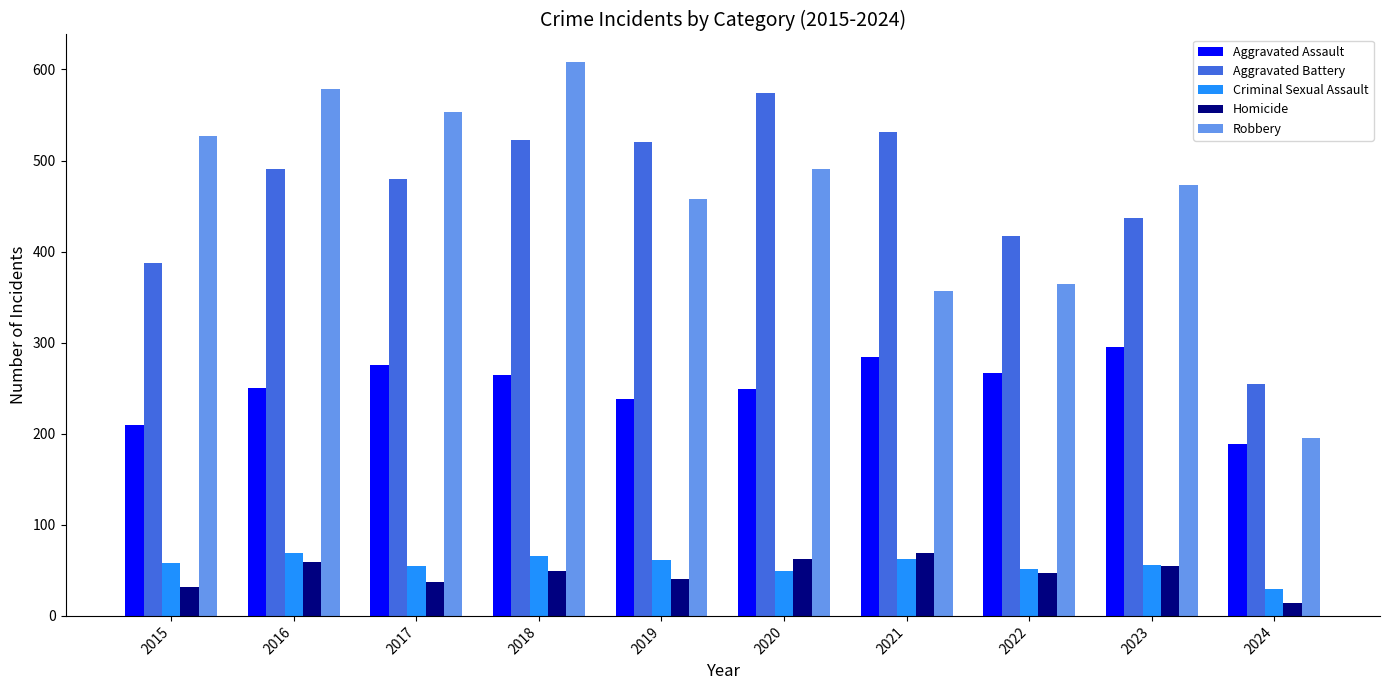

At how many categories does at least one series exceed 82?

10